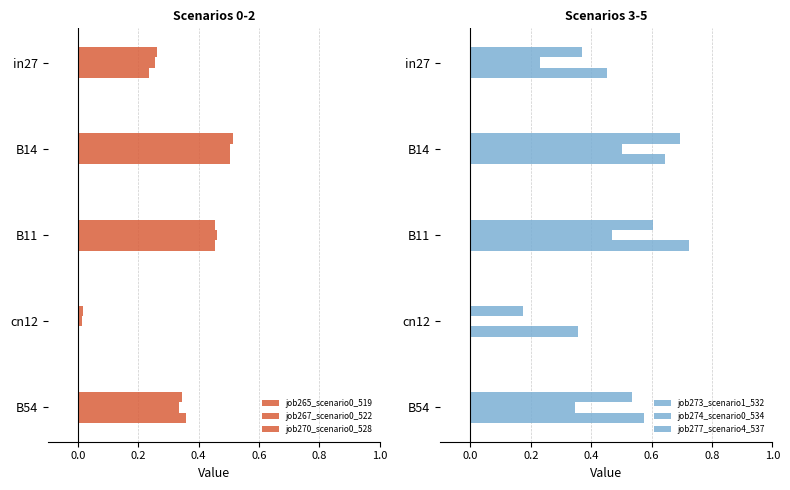

Rank the series by their maximum value, from highest to lowest.

job277_scenario4_537, job273_scenario1_532, job265_scenario0_519, job267_scenario0_522, job270_scenario0_528, job274_scenario0_534